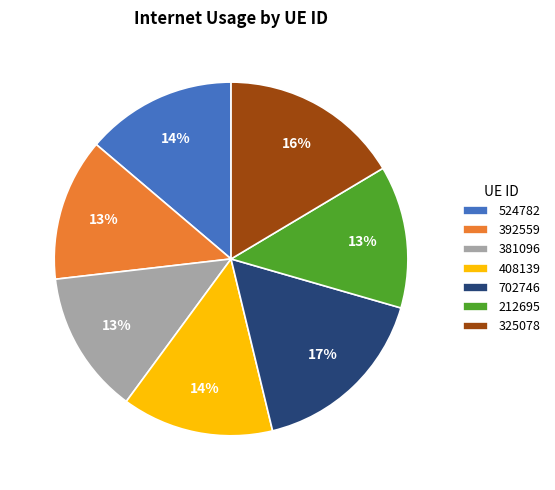

Is the sum of 212695 and 392559 greater than half?

No